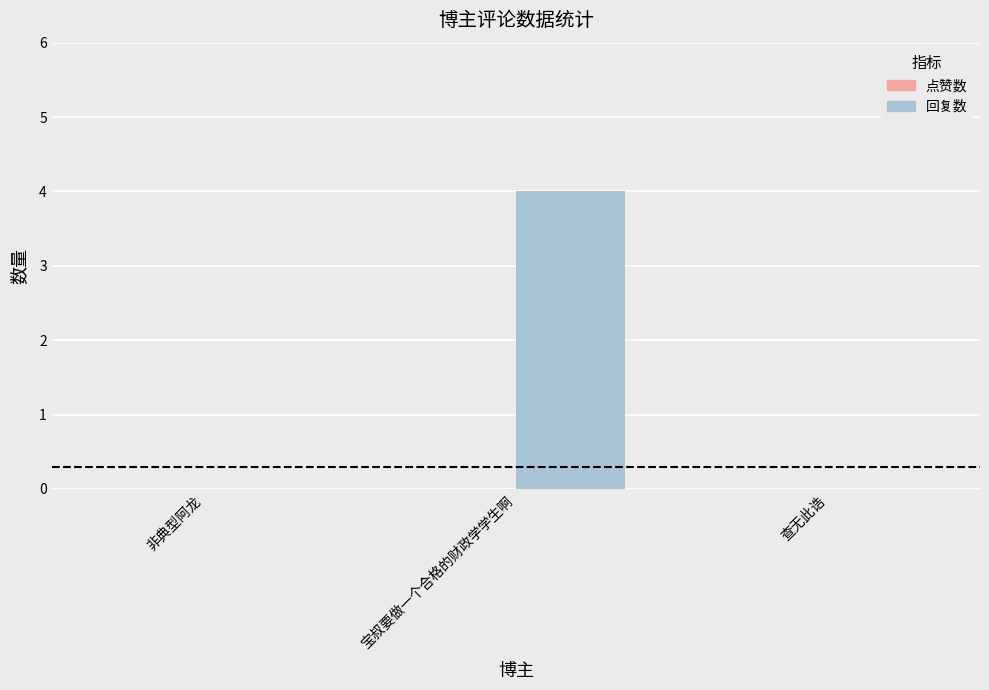

What is the approximate value at 宝叔要做一个合格的财政学学生啊?

4